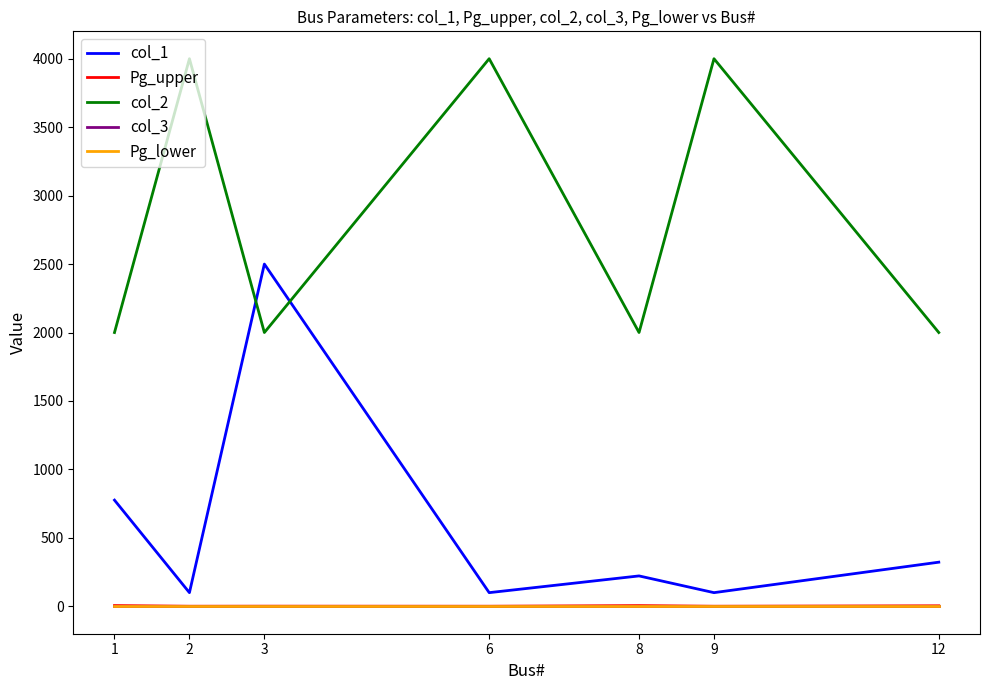

Does the chart have visible grid lines?

No